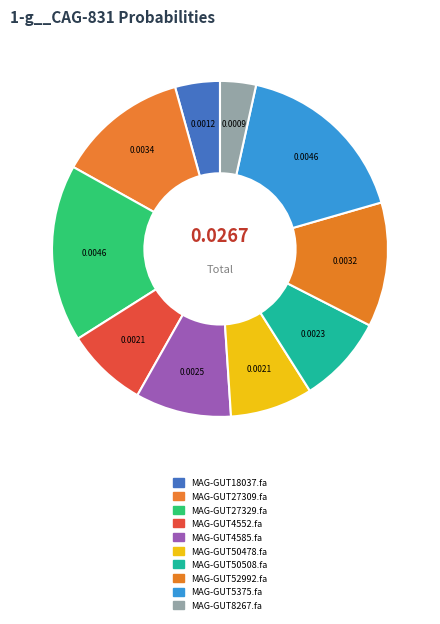

To the nearest percent, what is the difference between the largest and smallest slice percentages?

14%